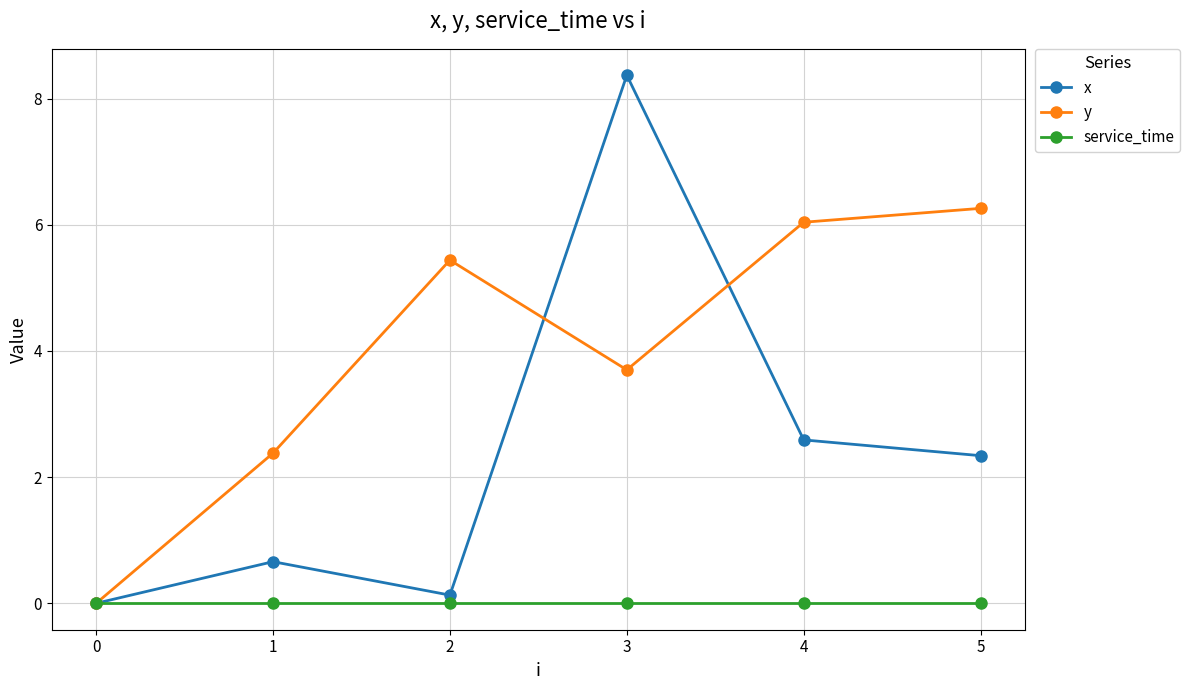

What is the maximum value for x?

8.4